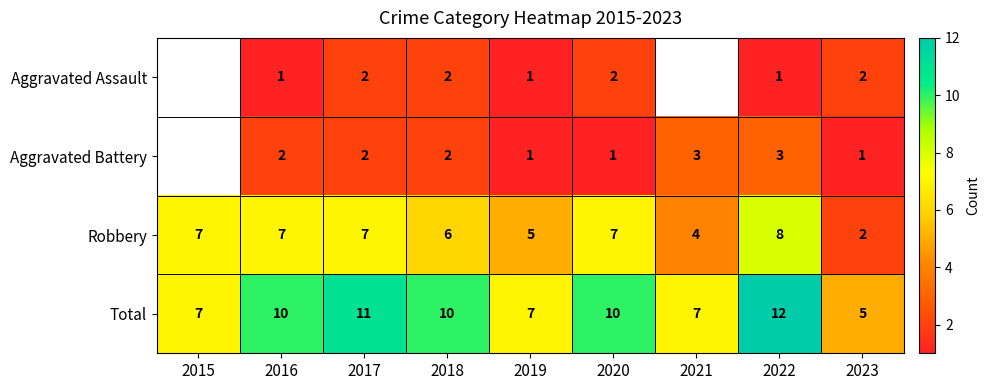

Which has a higher value, 2019 or 2022?

2019